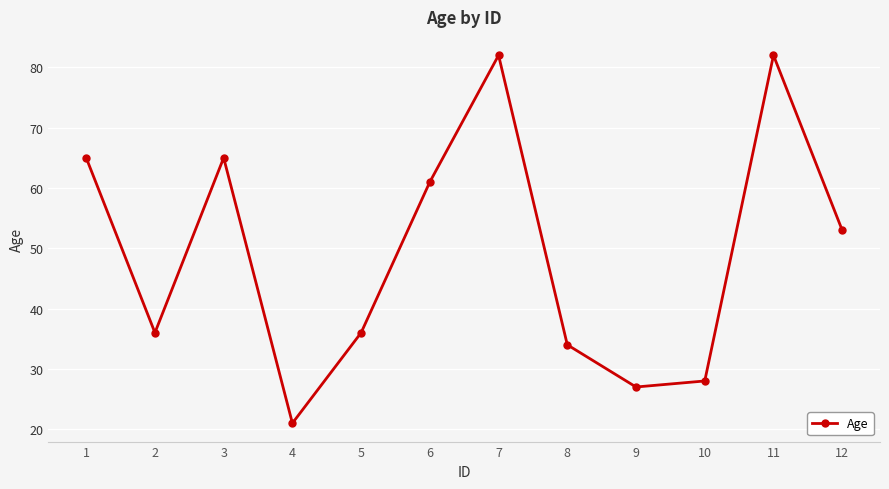

How many distinct data groups are displayed?

1